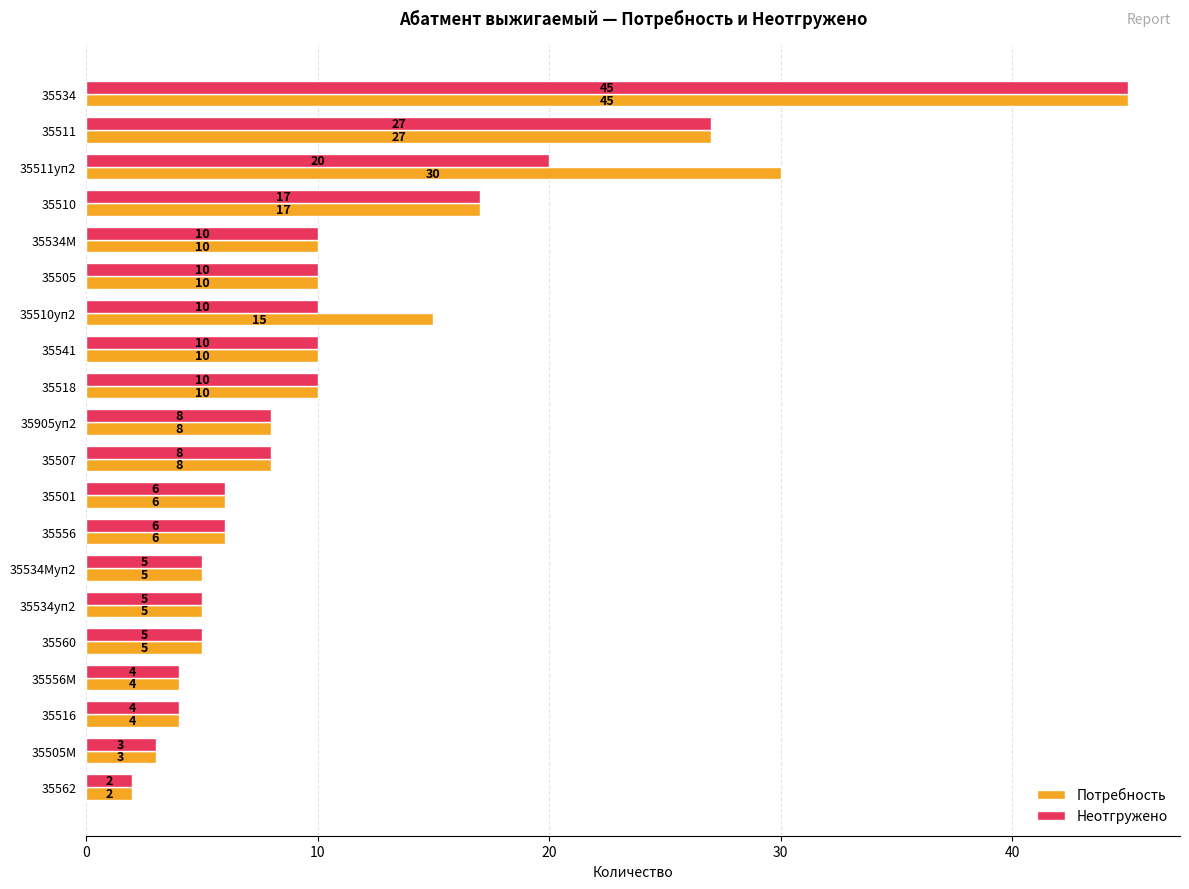

Read the Неотгружено value at 35905уп2, to the nearest 10.

10